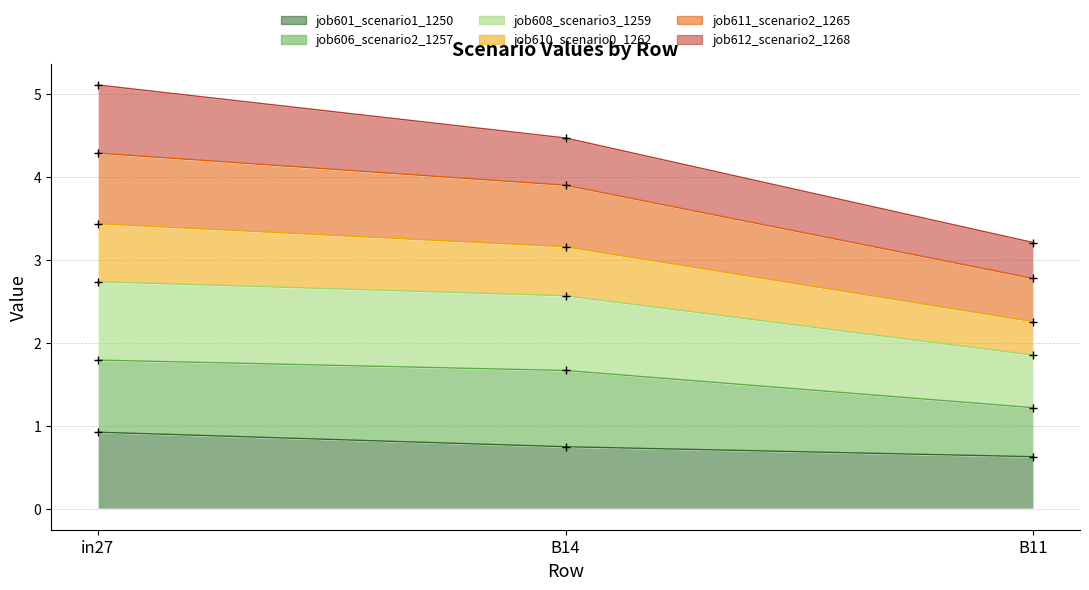

True or false: job611_scenario2_1265 has a value of 2.8 at B11.

True